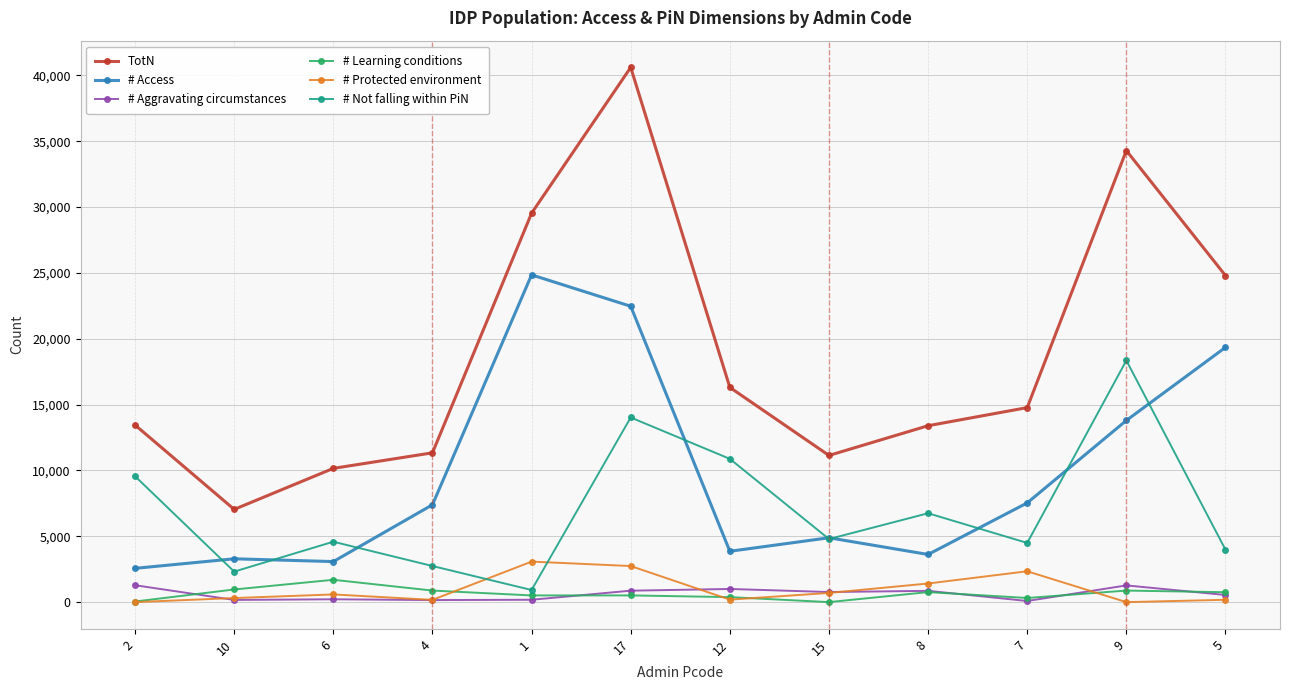

How many interior local peaks does the # Protected environment series have?

3